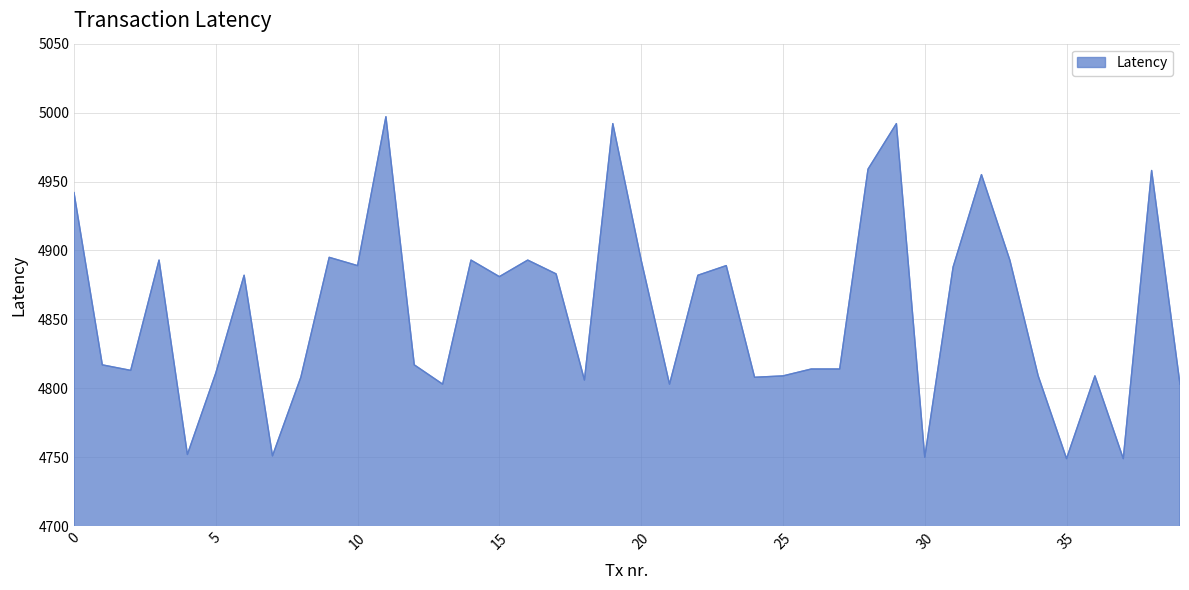

What is the maximum value shown in the chart?

4997